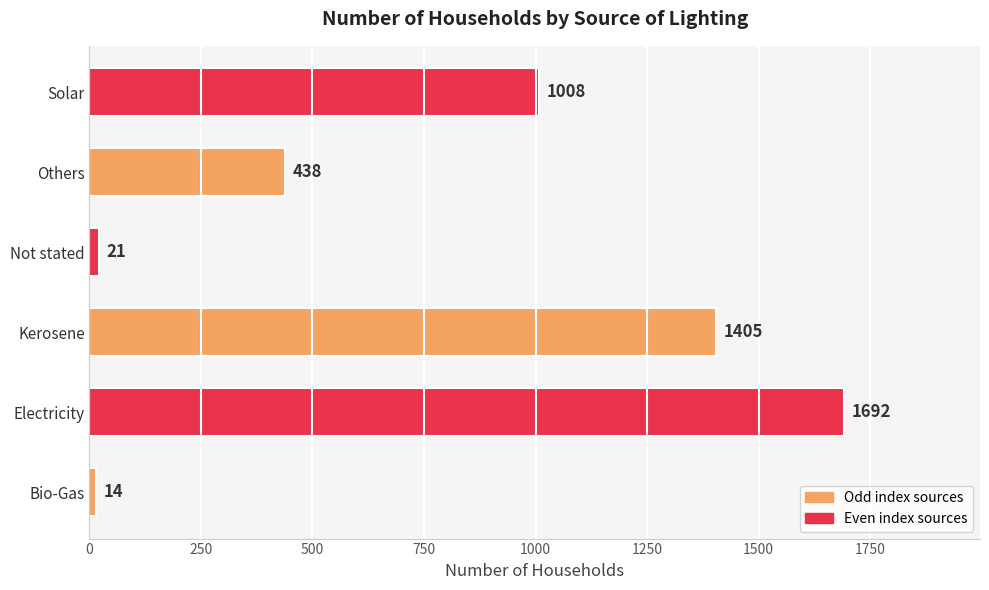

Reading bottom to top, list all the values displayed in this chart.

14	1692	1405	21	438	1008